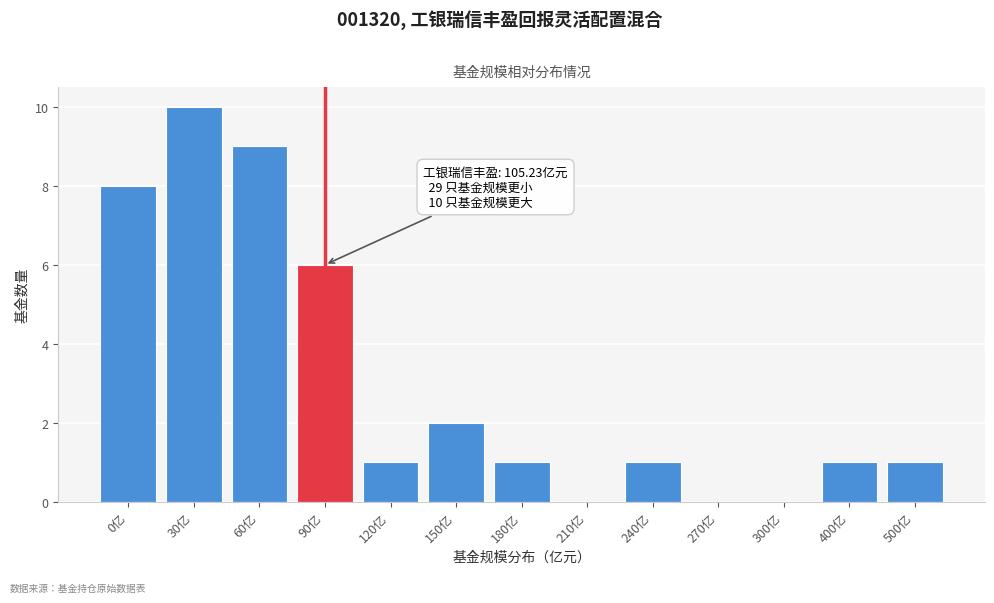

Reading right to left, what are all the values shown in this chart?

500亿=1	400亿=1	300亿=0	270亿=0	240亿=1	210亿=0	180亿=1	150亿=2	120亿=1	90亿=6	60亿=9	30亿=10	0亿=8